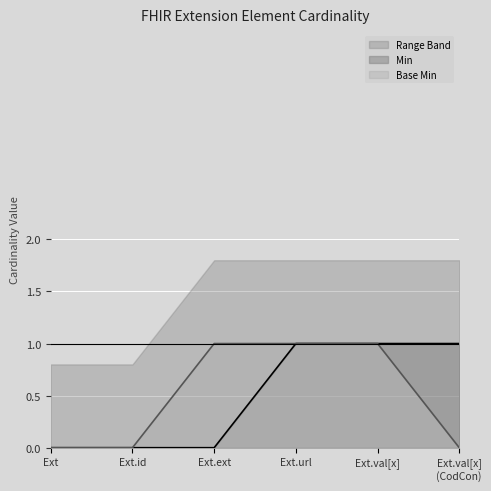

The Base Min series shows 1 at Ext.val[x]. True or false?

True